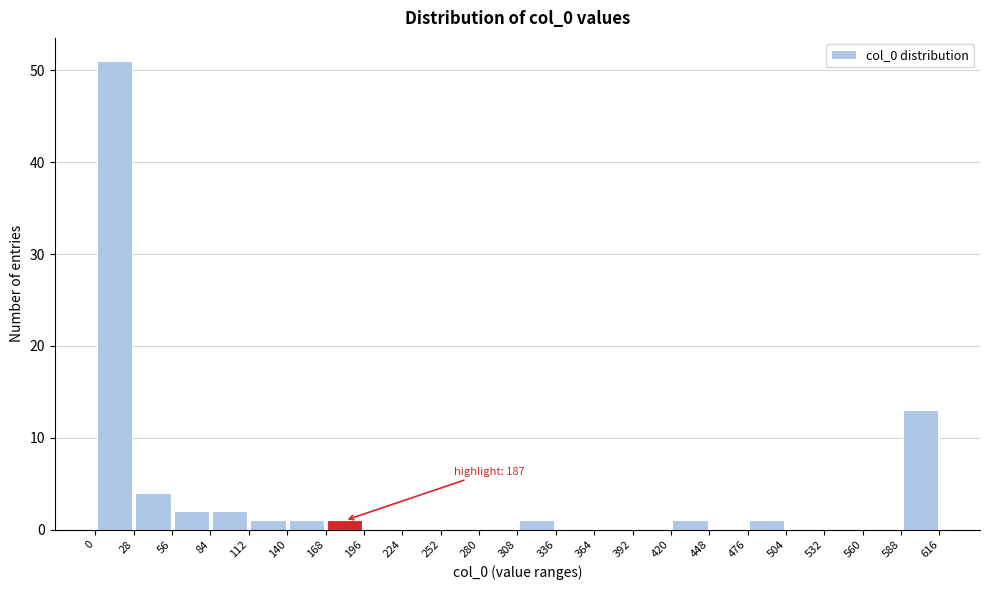

Over which range of the x-axis is the bar tallest?

0 to 28